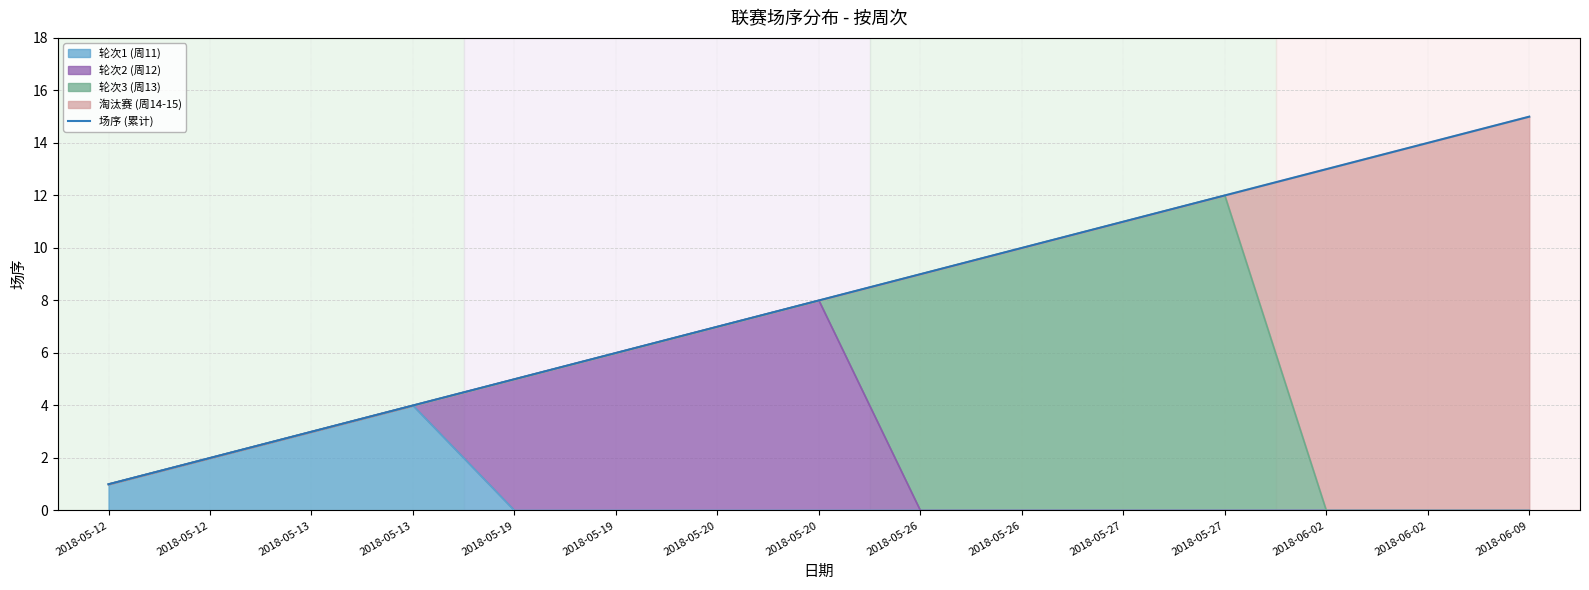

Reading left to right, extract all data points from this chart.

2018-05-12=1	2018-05-12=2	2018-05-13=3	2018-05-13=4	2018-05-19=5	2018-05-19=6	2018-05-20=7	2018-05-20=8	2018-05-26=9	2018-05-26=10	2018-05-27=11	2018-05-27=12	2018-06-02=13	2018-06-02=14	2018-06-09=15